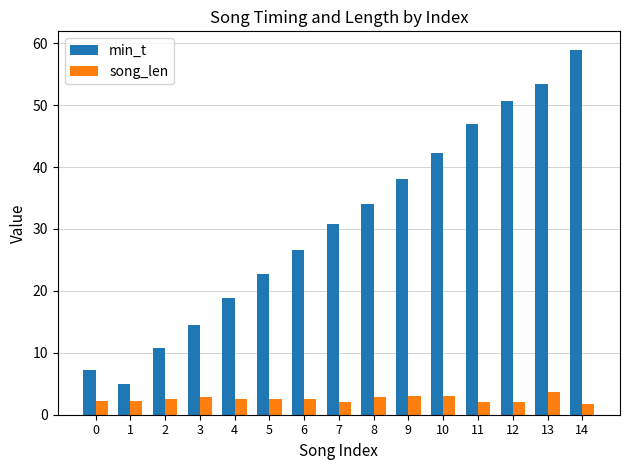

Rank the series by their average value, from highest to lowest.

min_t, song_len